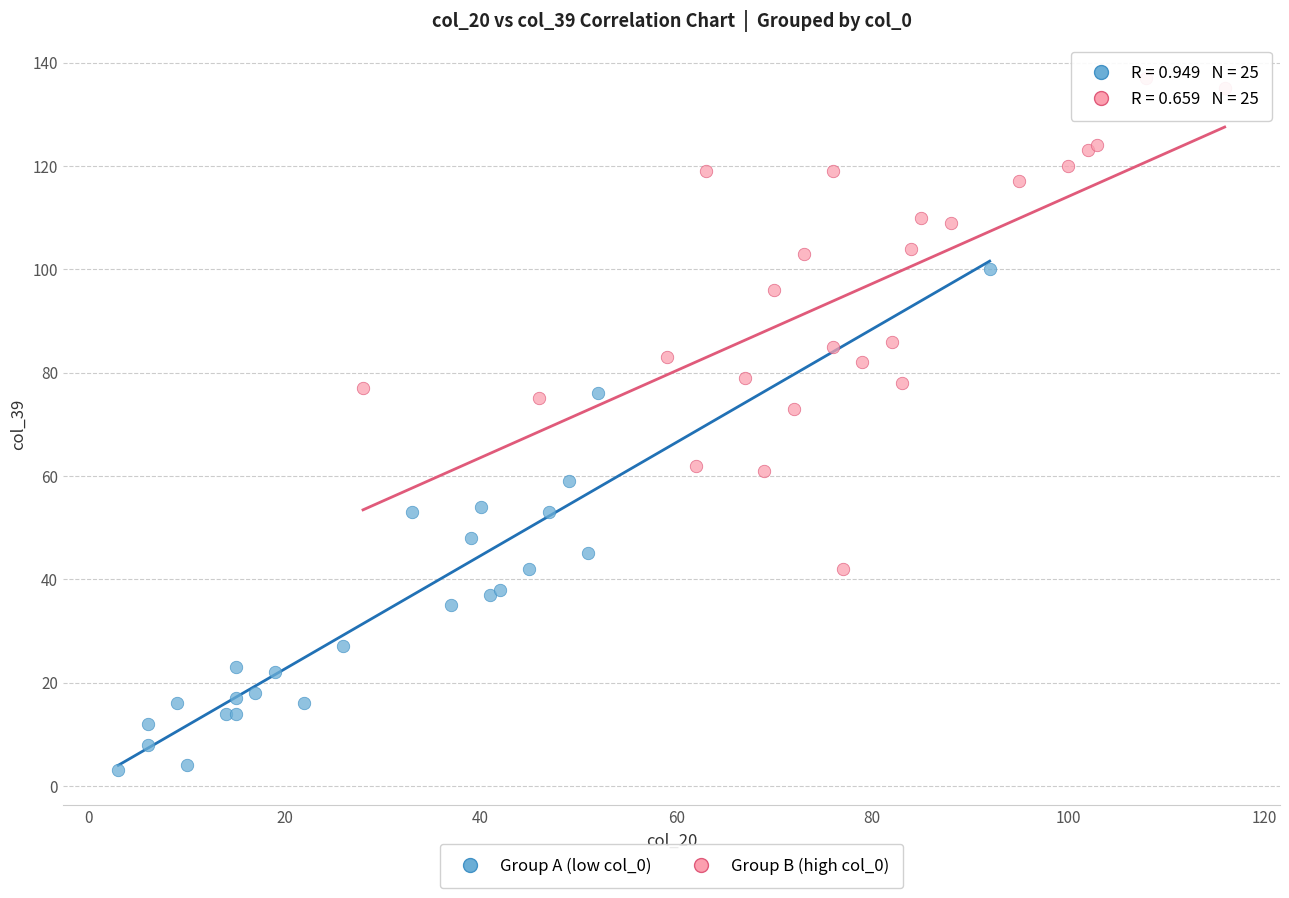

Which series reaches the maximum Y coordinate?

Group B (high col_0)